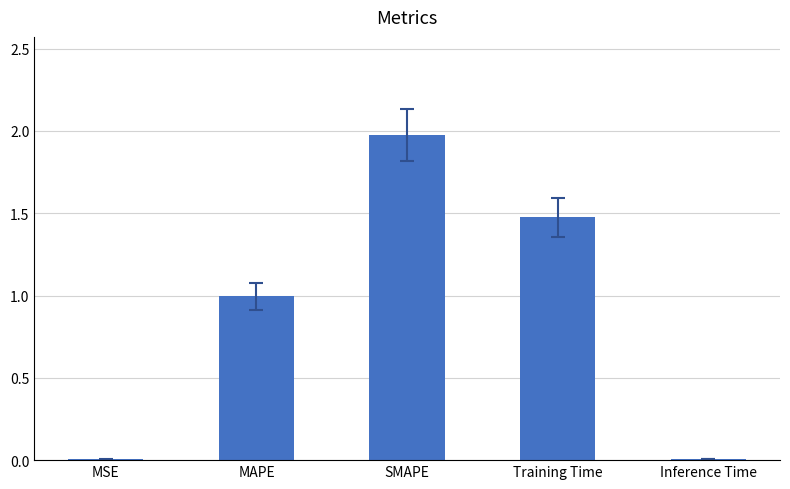

Which label corresponds to the largest value in the chart?

SMAPE